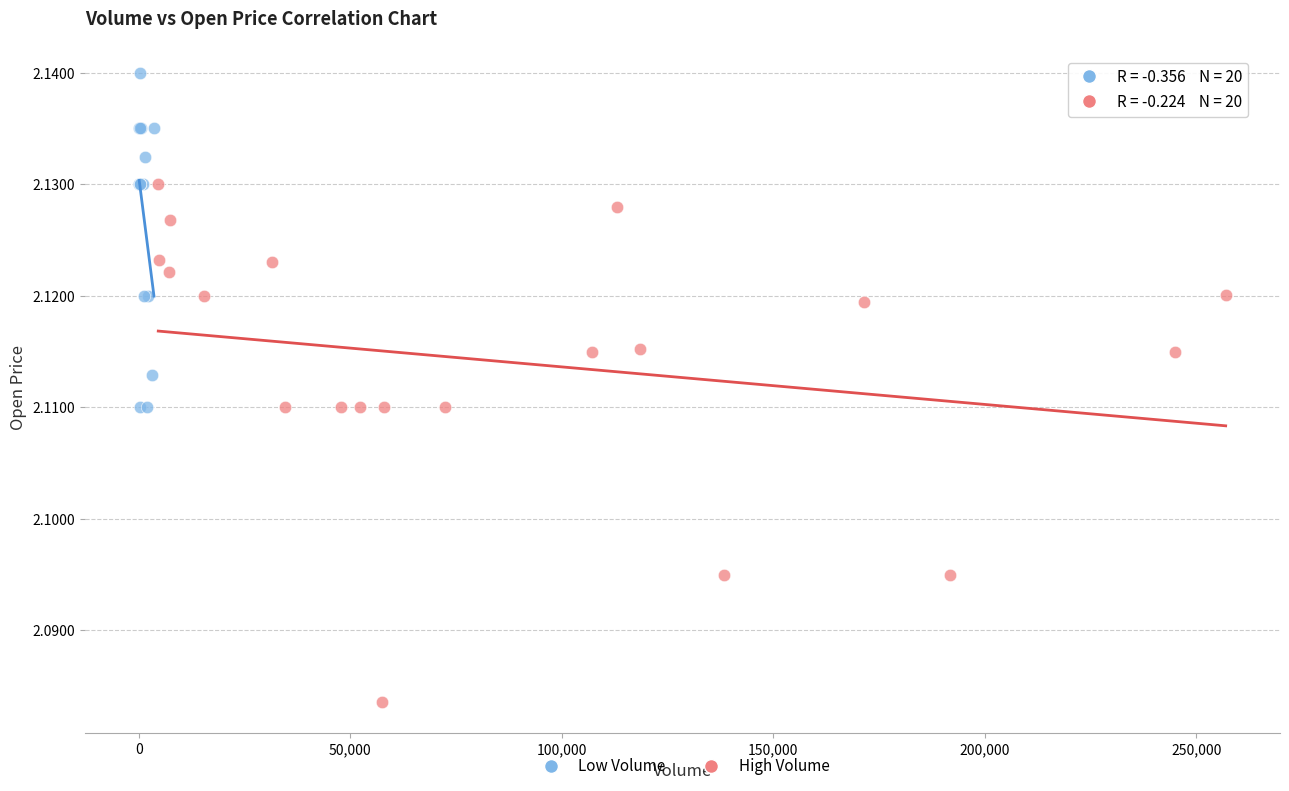

What are all the series names shown in the legend?

Low Volume, High Volume